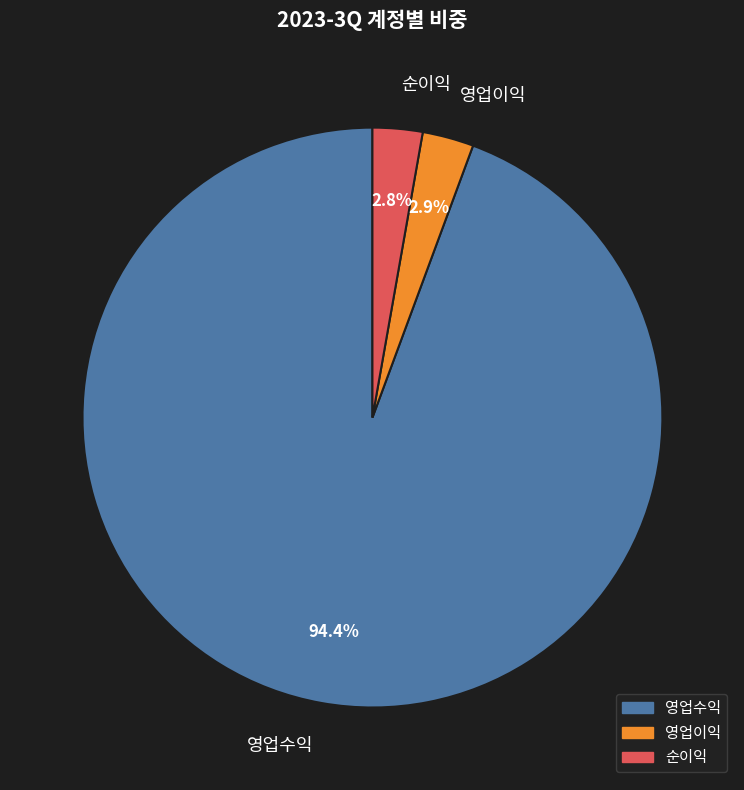

What is the largest slice in the pie chart?

영업수익